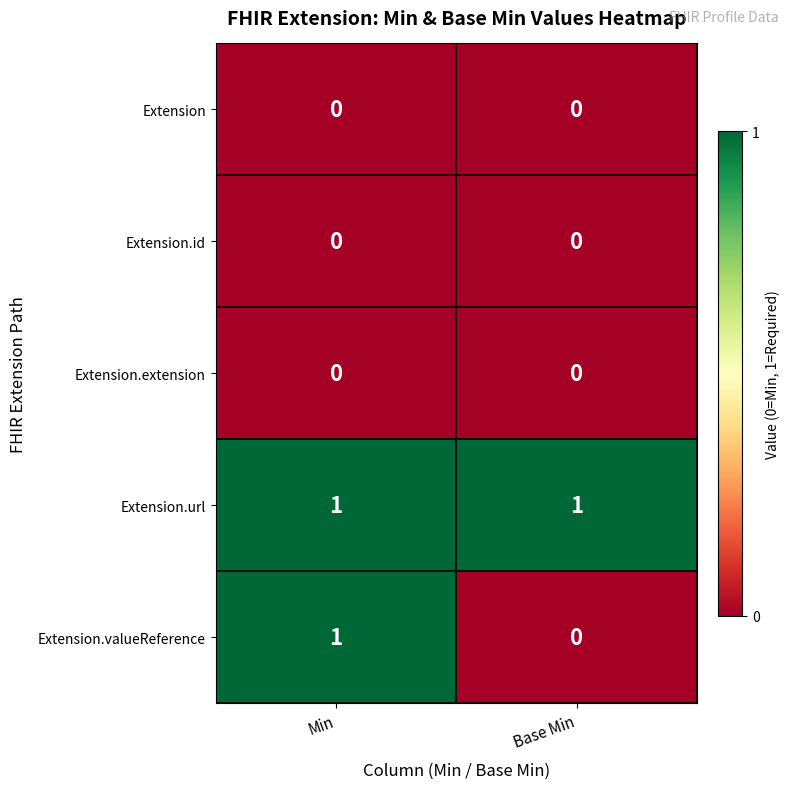

Reading right to left, list all the values displayed in this chart.

Extension: Base Min=0	Min=0
Extension.id: Base Min=0	Min=0
Extension.extension: Base Min=0	Min=0
Extension.url: Base Min=1	Min=1
Extension.valueReference: Base Min=0	Min=1